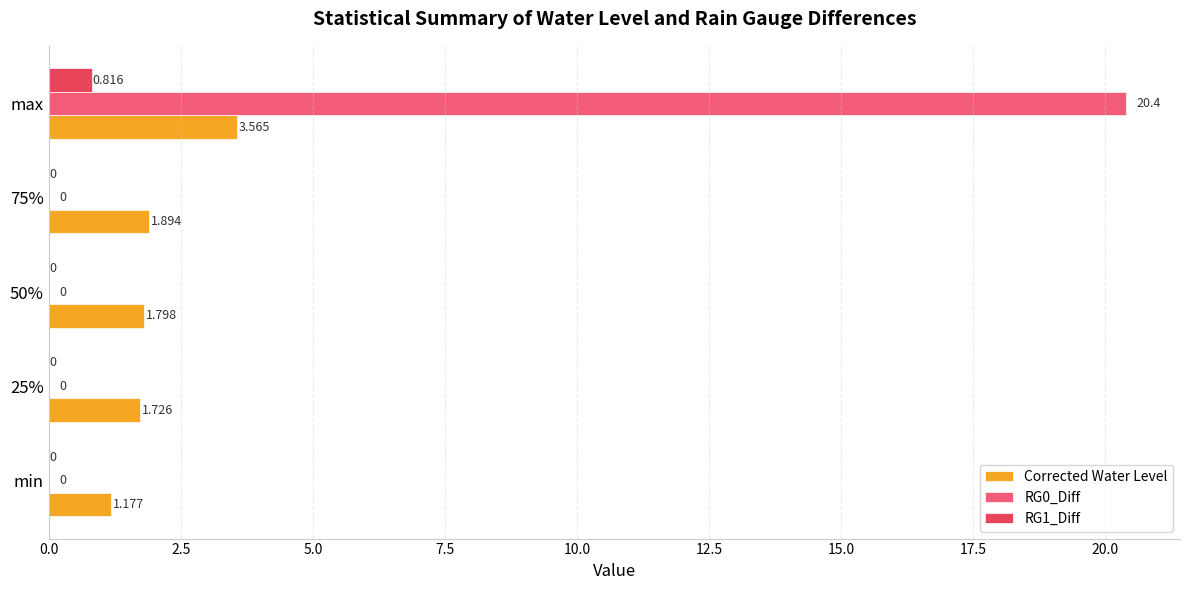

How many series are shown in this chart?

3